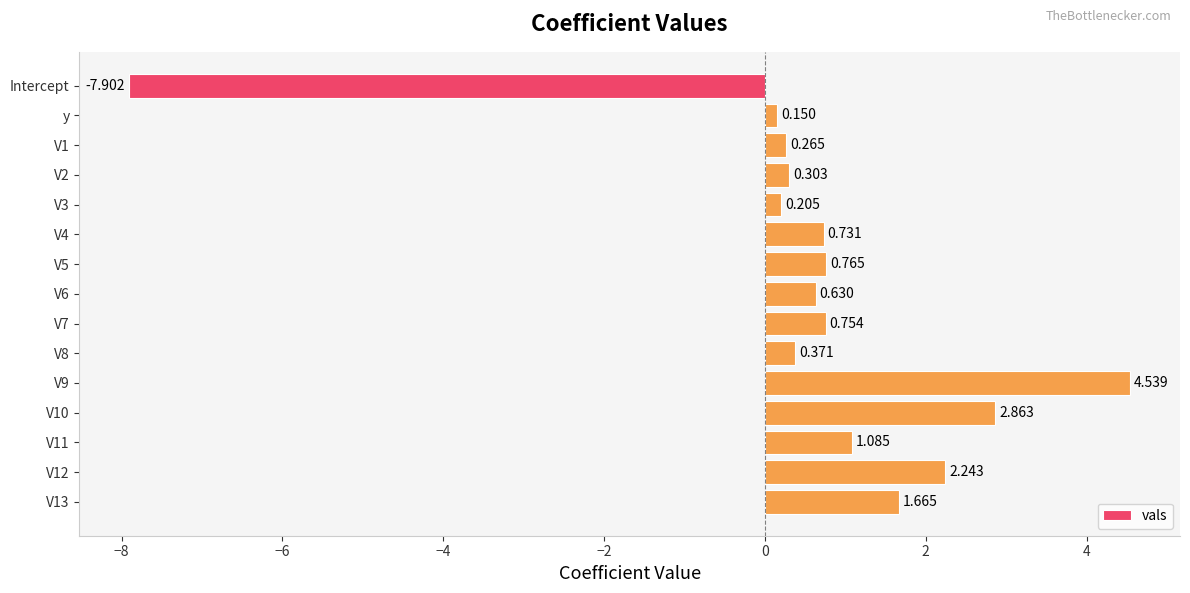

Which category has the highest value across all series?

V9